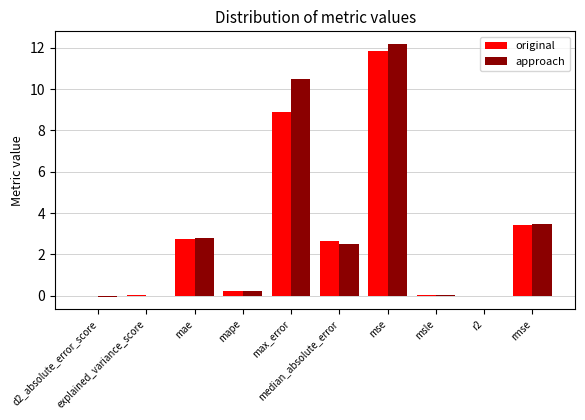

Which series has the widest spread of values?

approach